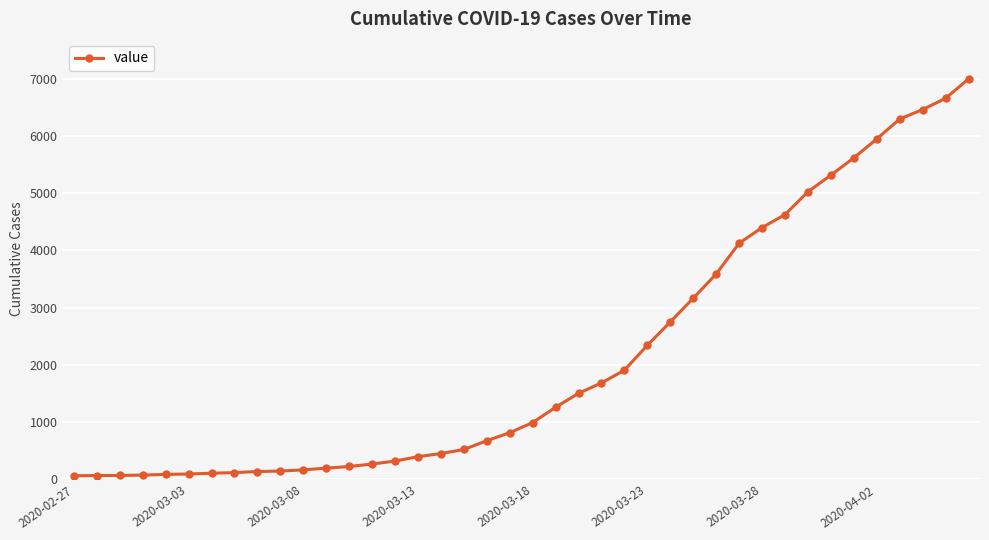

What is the greatest value displayed?

6995